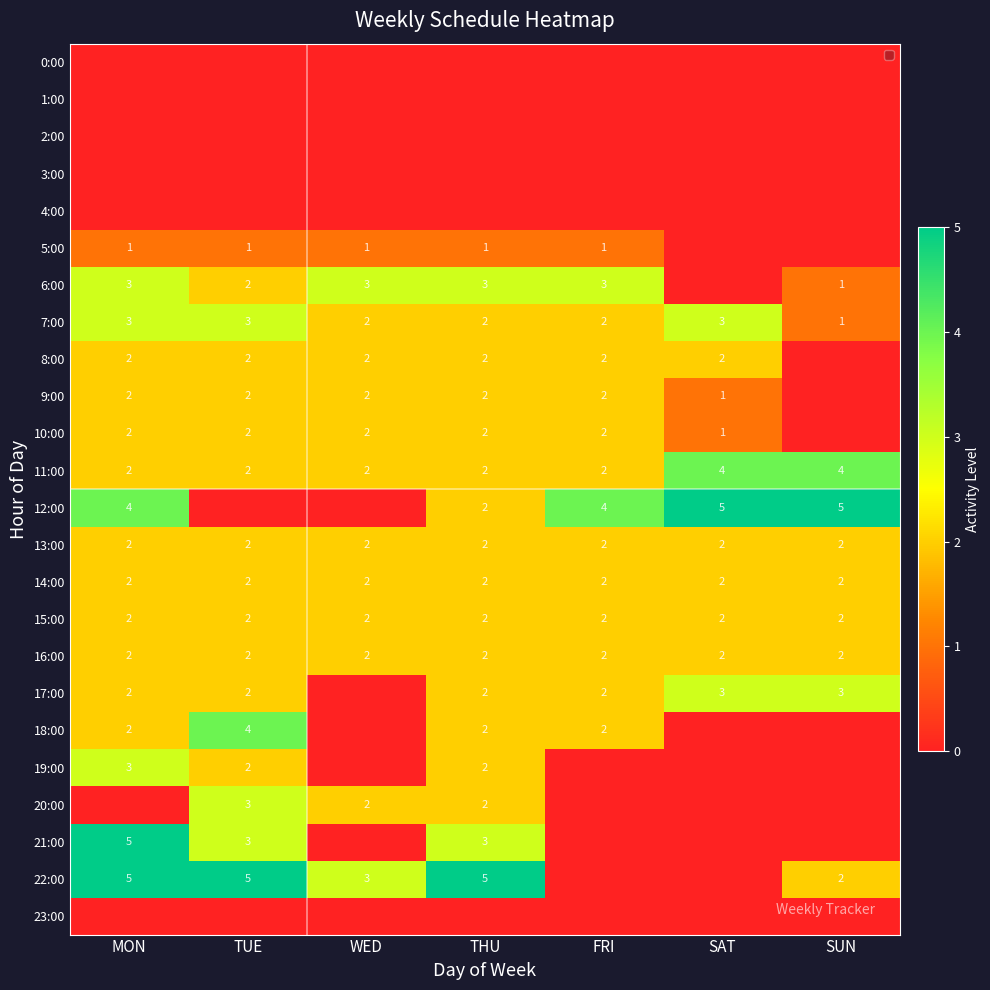

Is it true that 22:00 equals 5 at TUE?

True